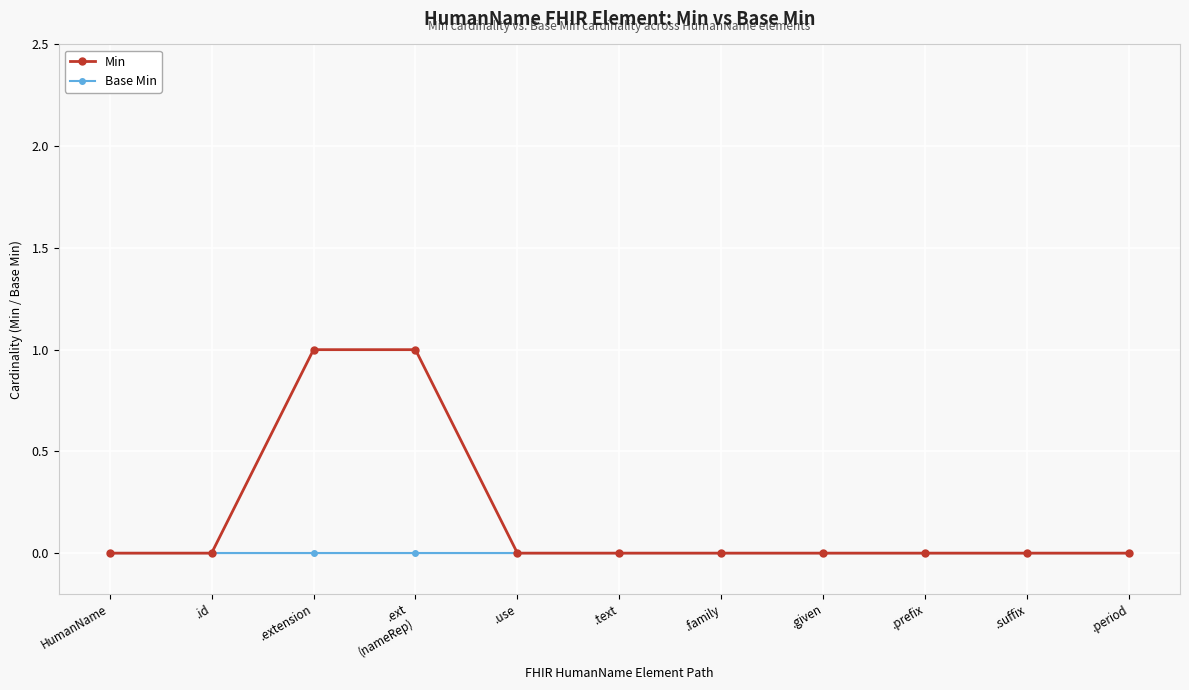

What are all the series names shown in the legend?

Min, Base Min